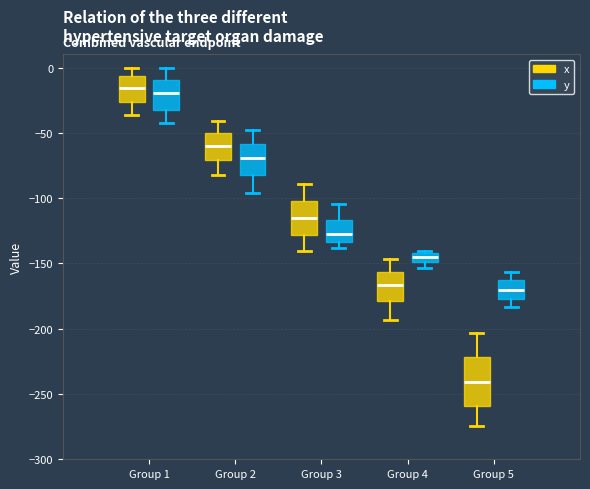

Comparing the boxes themselves (not the whiskers), which one is the tallest?

Group 5 (x)